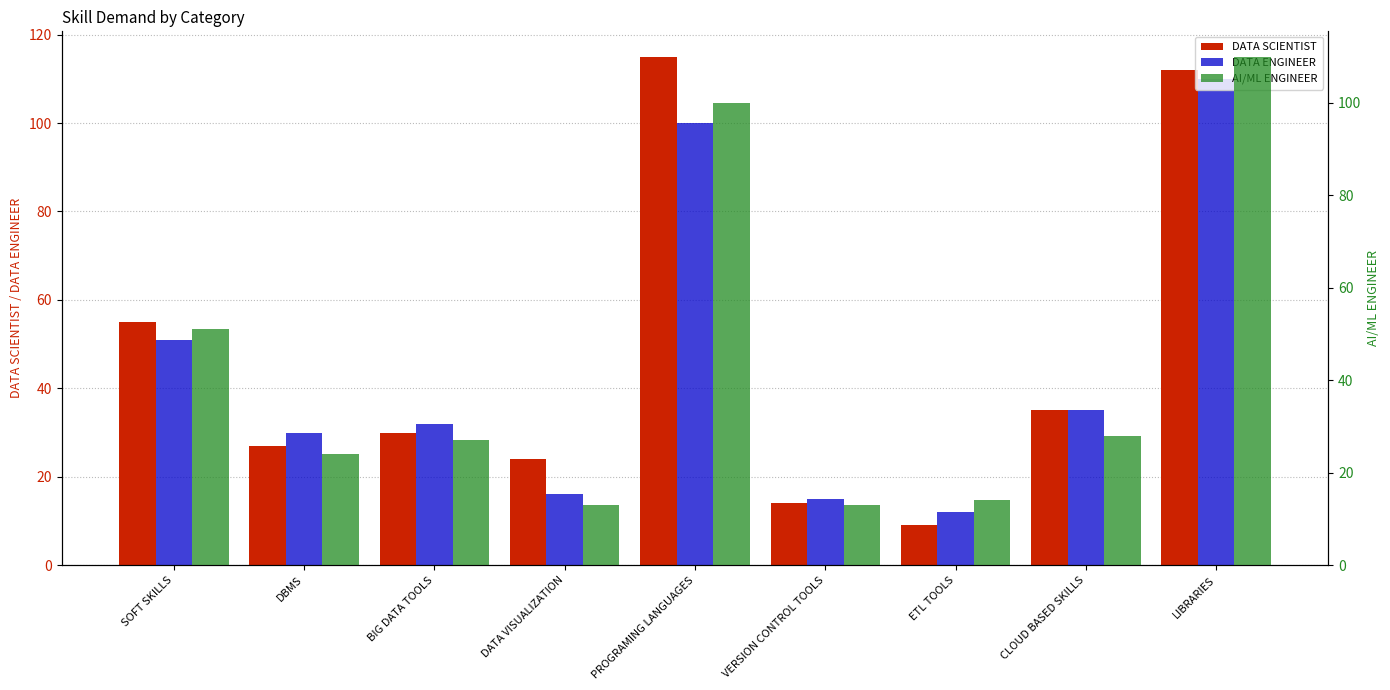

What is the label of the 2nd bar from the left?

DBMS